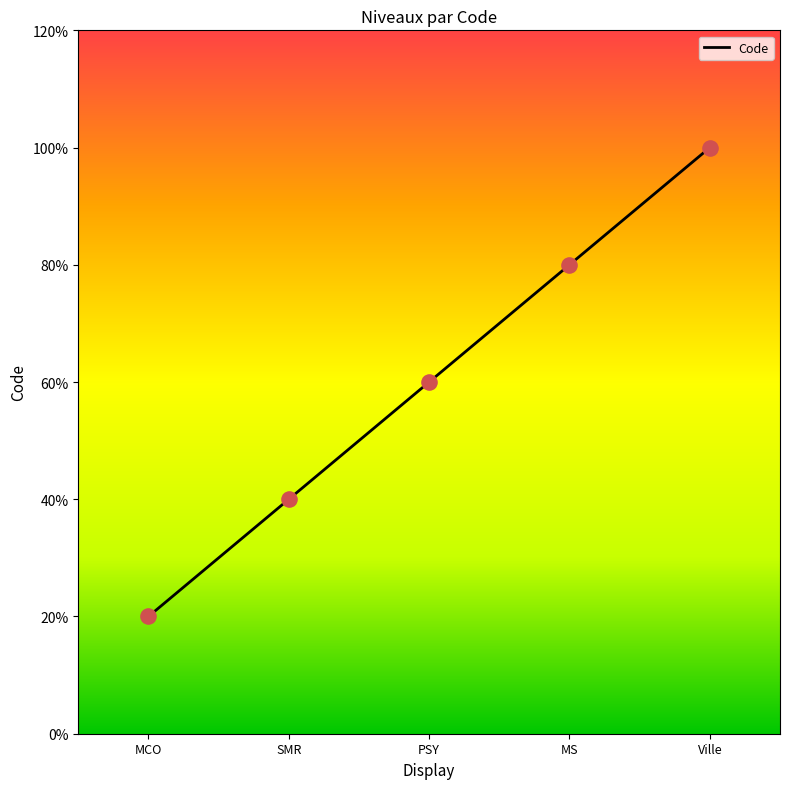

What is the change in value from MCO to MS?

+3